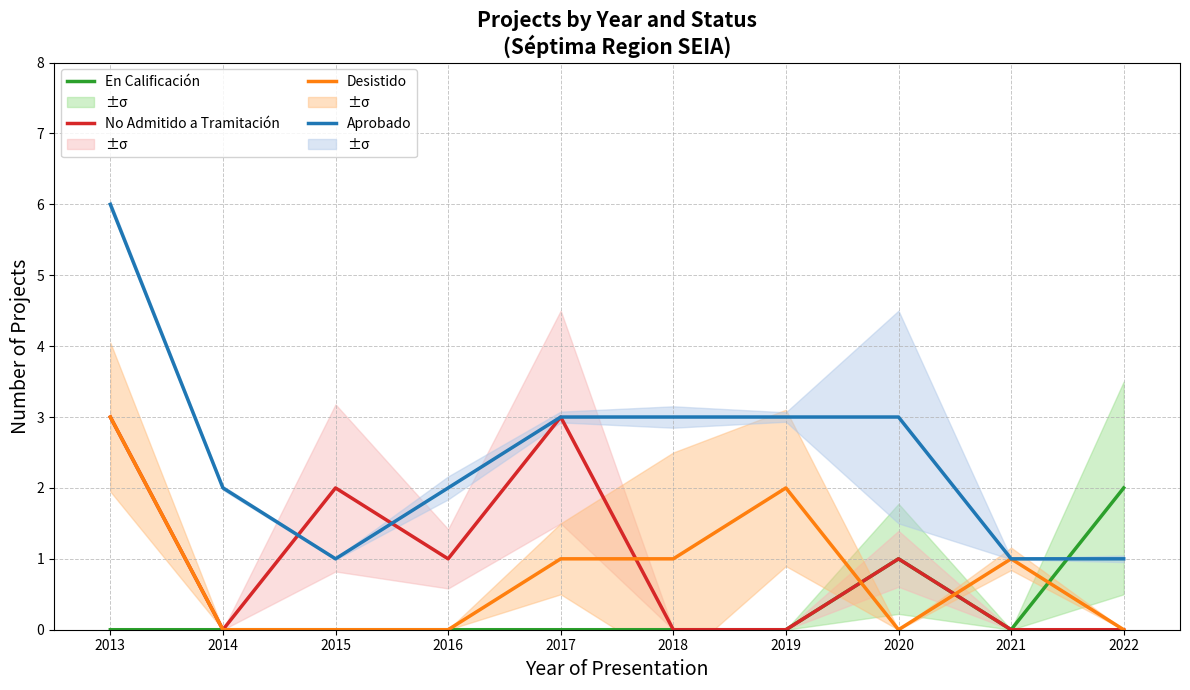

Is the value of Desistido at 2018 greater than the value of No Admitido a Tramitación at 2013?

No